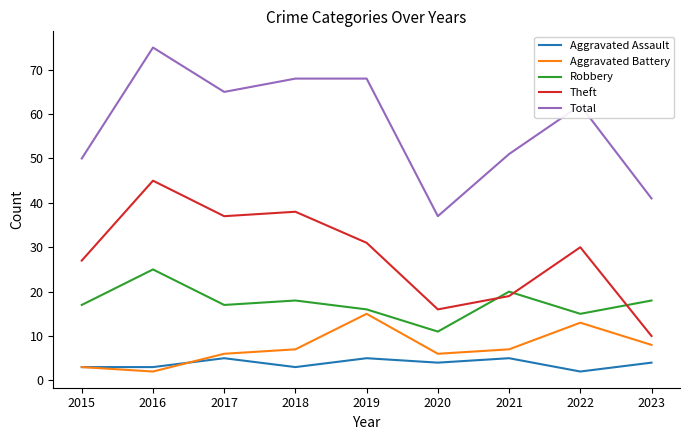

Is the value of Total at 2016 greater than the value of Aggravated Assault at 2020?

Yes